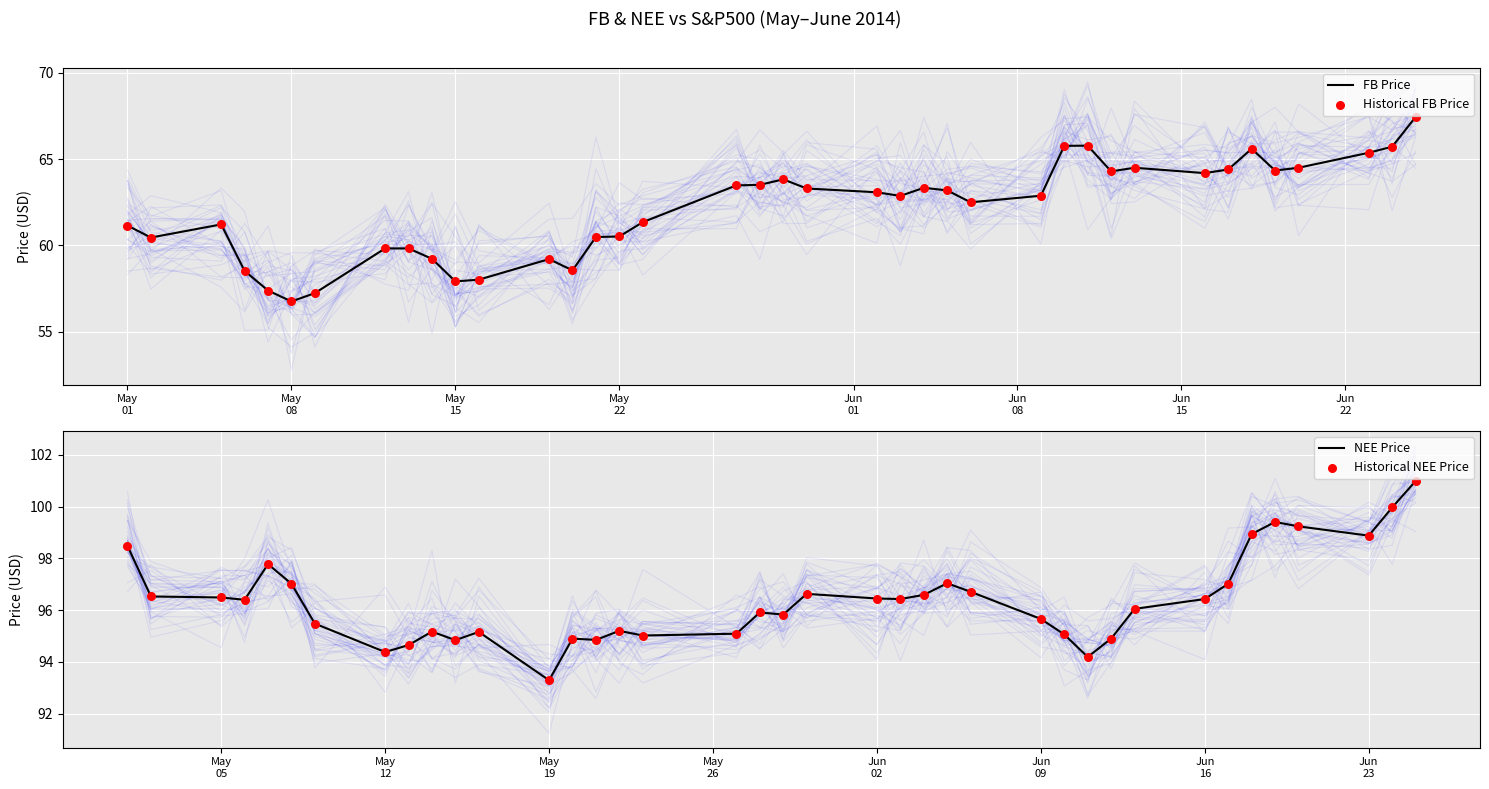

Which series has the largest Y range (max minus min)?

FB Price